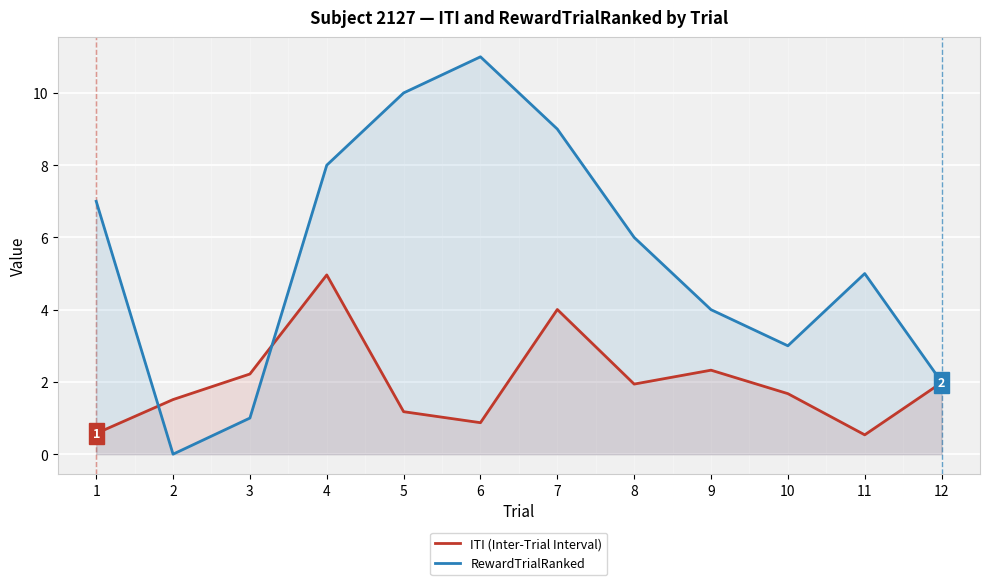

True or false: RewardTrialRanked and ITI (Inter-Trial Interval) cross at least once.

True